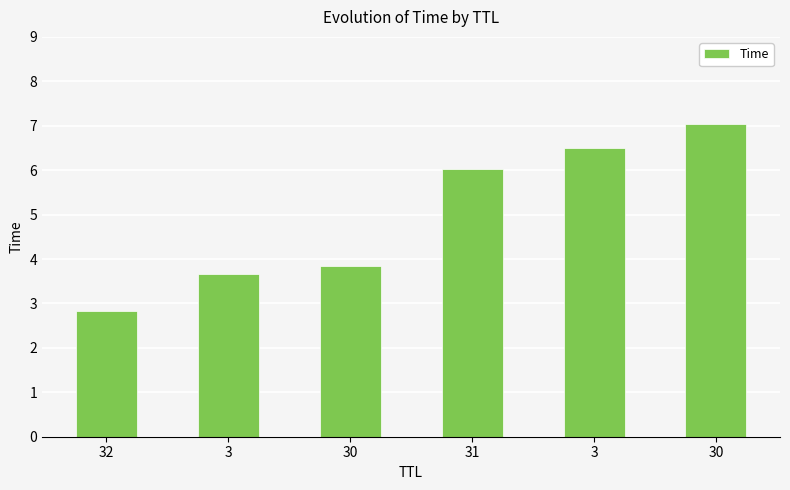

List the labels in order of value, smallest first.

32, 3, 30, 31, 3, 30